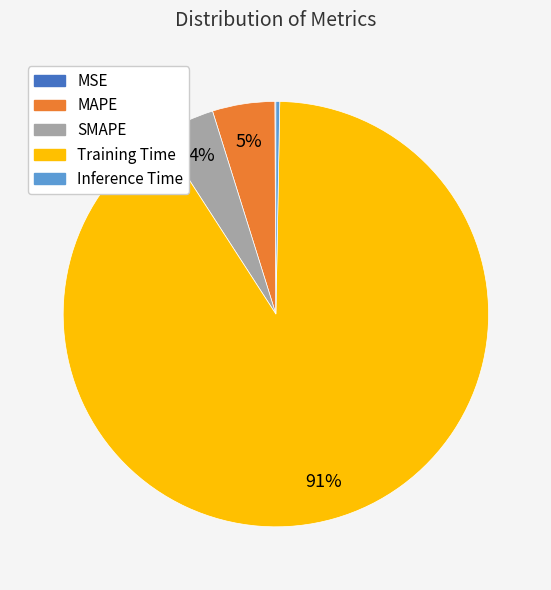

To the nearest percent, what is the difference between the largest and smallest slice percentages?

91%